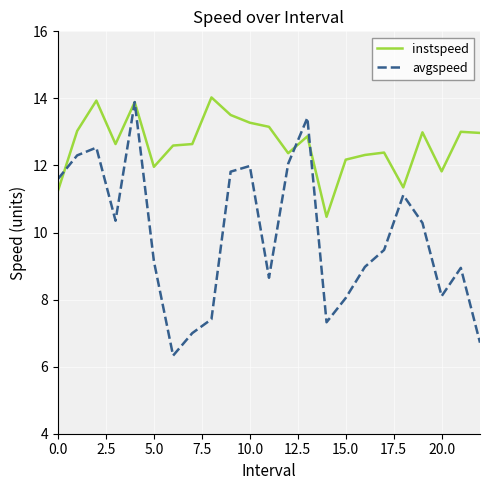

Which series has the largest range (max minus min)?

avgspeed